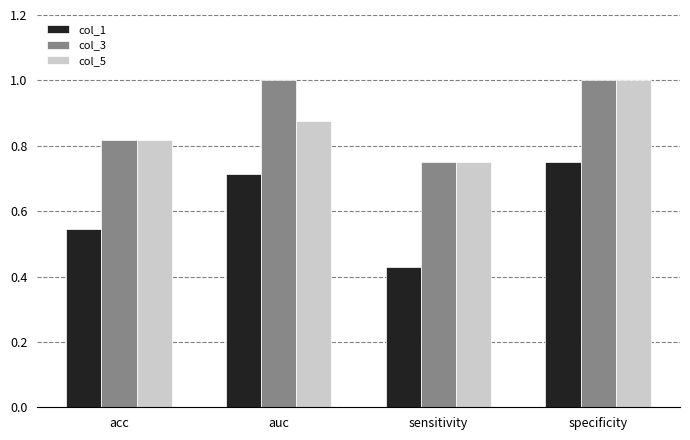

Does the chart contain any negative values?

No